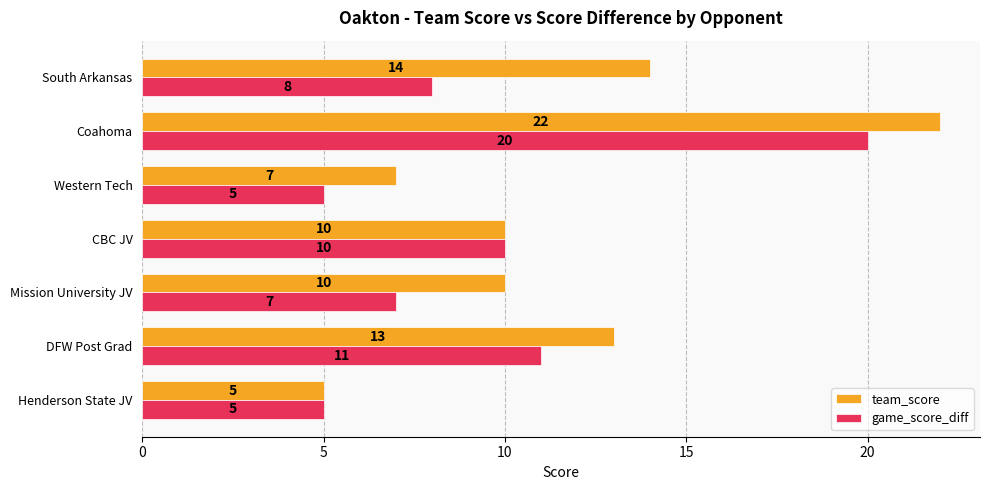

What is the lowest value of the team_score series?

5